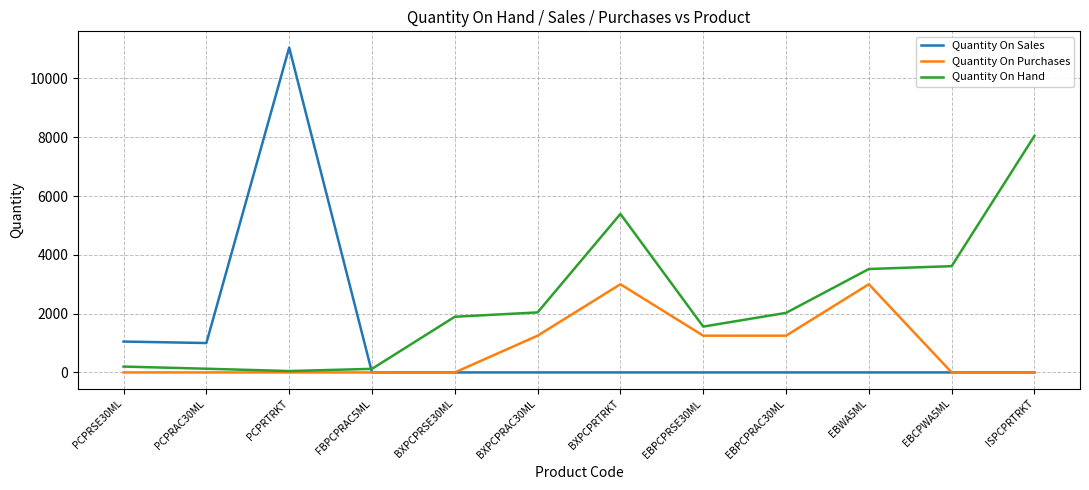

What is the highest value of the Quantity On Hand series?

8045